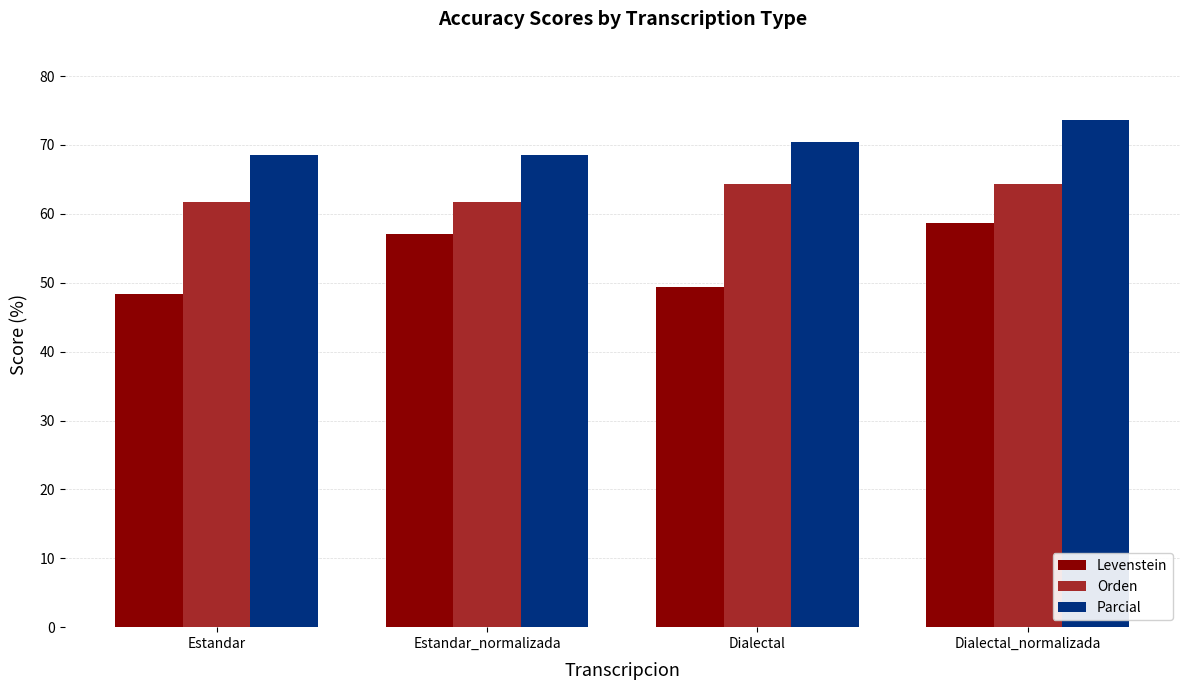

What is the difference between the maximum and minimum values in the Orden series?

2.7